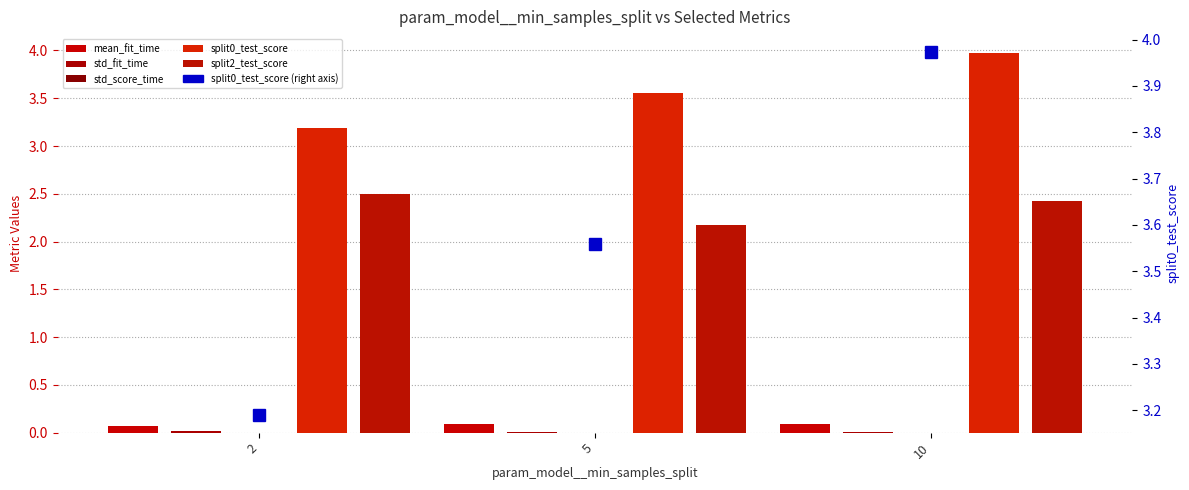

Reading left to right, transcribe all the data shown in this chart.

mean_fit_time: 2=0.1	5=0.1	10=0.1
std_fit_time: 2=0.0	5=0.0	10=0.0
std_score_time: 2=0.0	5=0.0	10=0.0
split0_test_score: 2=3.2	5=3.6	10=4.0
split2_test_score: 2=2.5	5=2.2	10=2.4
split0_test_score (right): 2=3.2	5=3.6	10=4.0